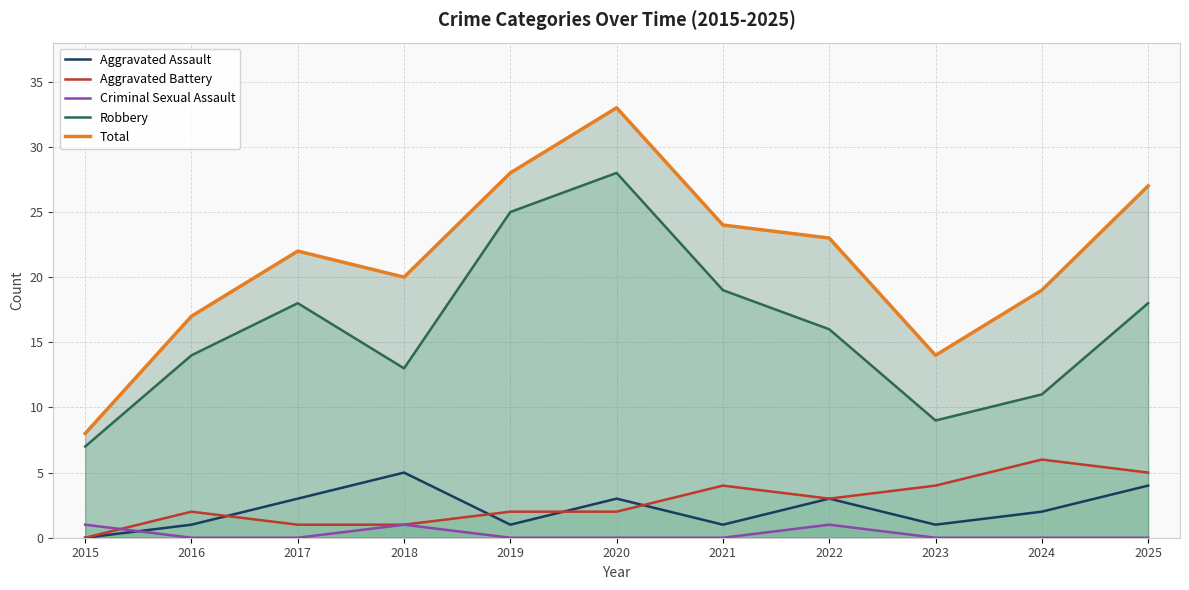

Rank the series at 2019 from lowest to highest value.

Criminal Sexual Assault, Aggravated Assault, Aggravated Battery, Robbery, Total